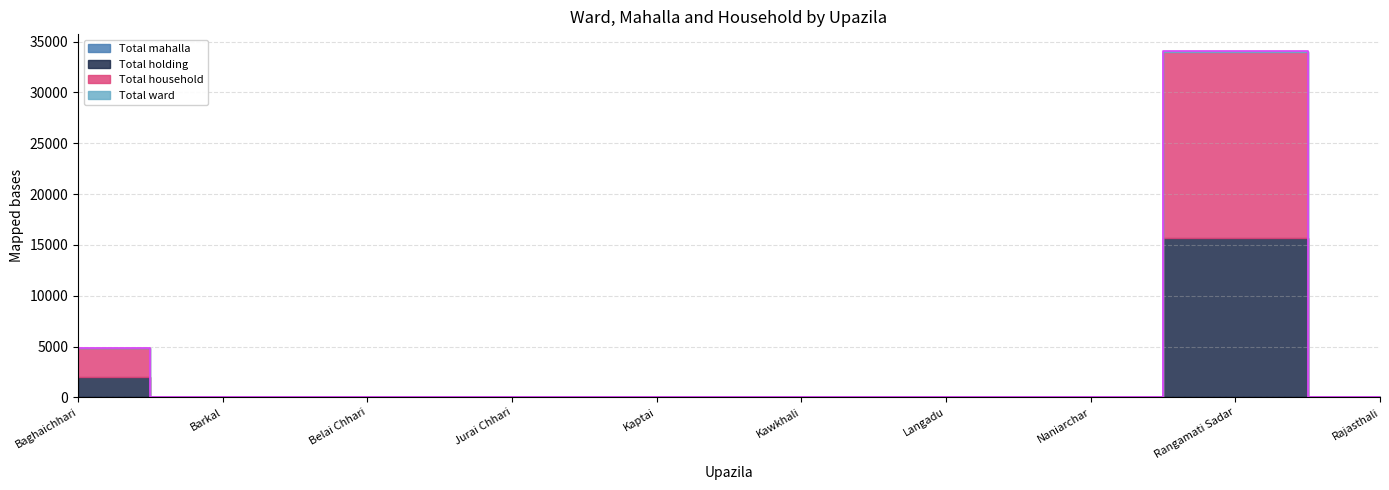

At which label is Total holding closest to 7809?

Baghaichhari